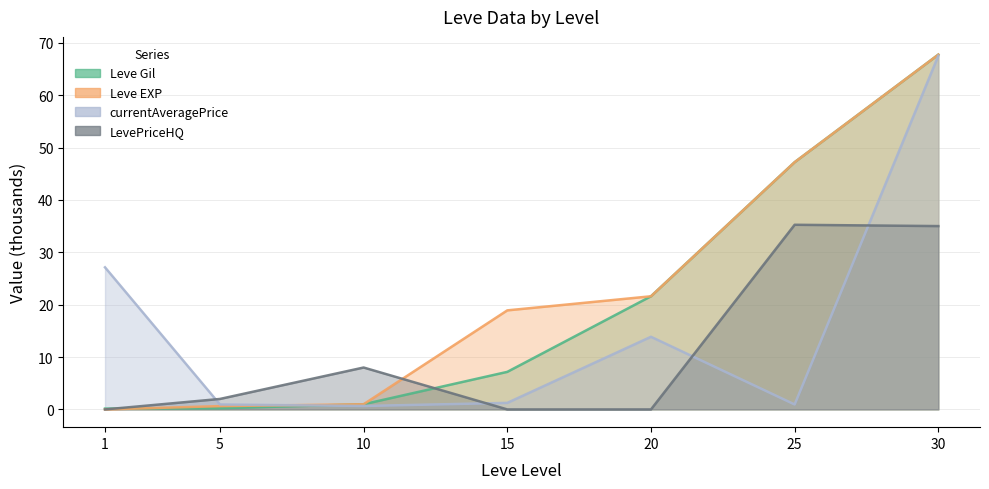

Reading right to left, transcribe all the data shown in this chart.

Leve Gil: 67.7	47.2	21.6	7.2	1.0	0.2	0.2
Leve EXP: 67.7	47.2	21.6	18.9	1.0	0.6	0.0
currentAveragePrice: 67.5	0.9	13.9	1.2	0.7	0.9	27.1
LevePriceHQ: 35.0	35.2	0.0	0.0	8.0	2.0	0.0